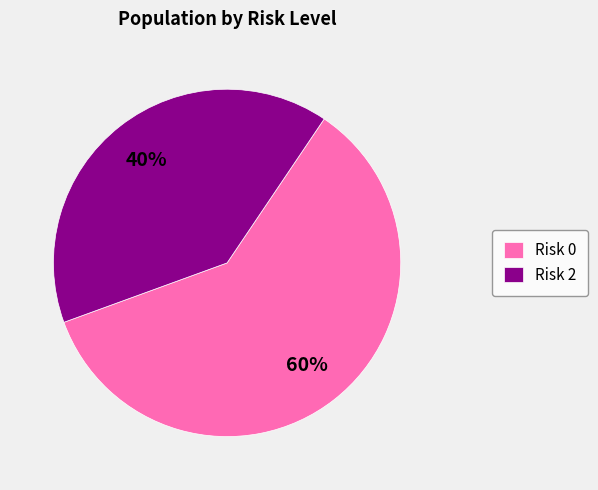

Which slice is the smallest?

Risk 2